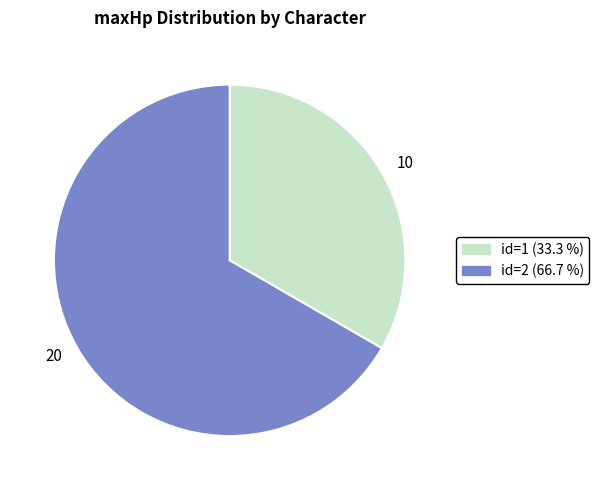

What is the ratio of the value at 10 to the value at 20?

0.5